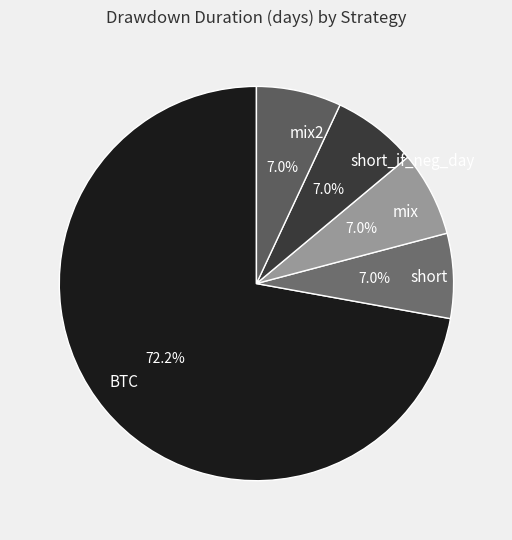

Approximately how many times larger is the value at mix2 compared to mix?

1.0